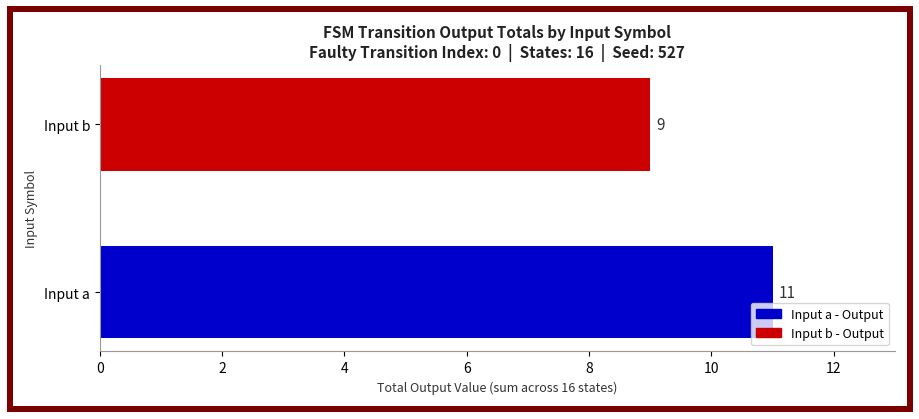

What value does the data have at Input b?

9